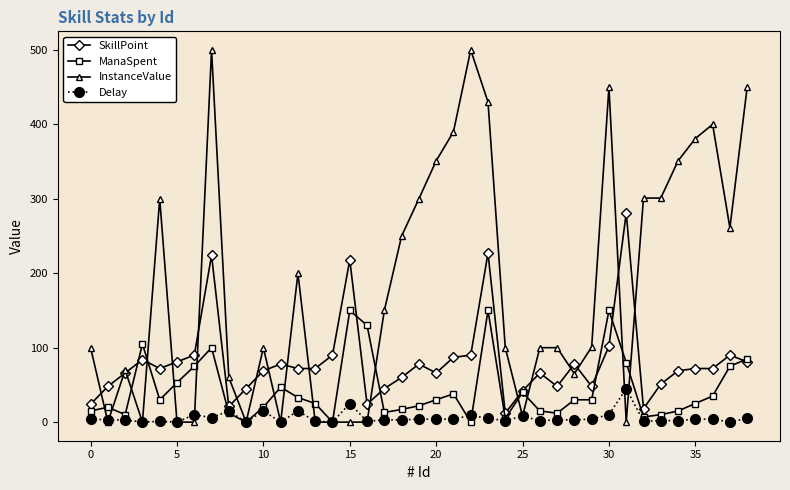

How many categories are shown in the chart?

39